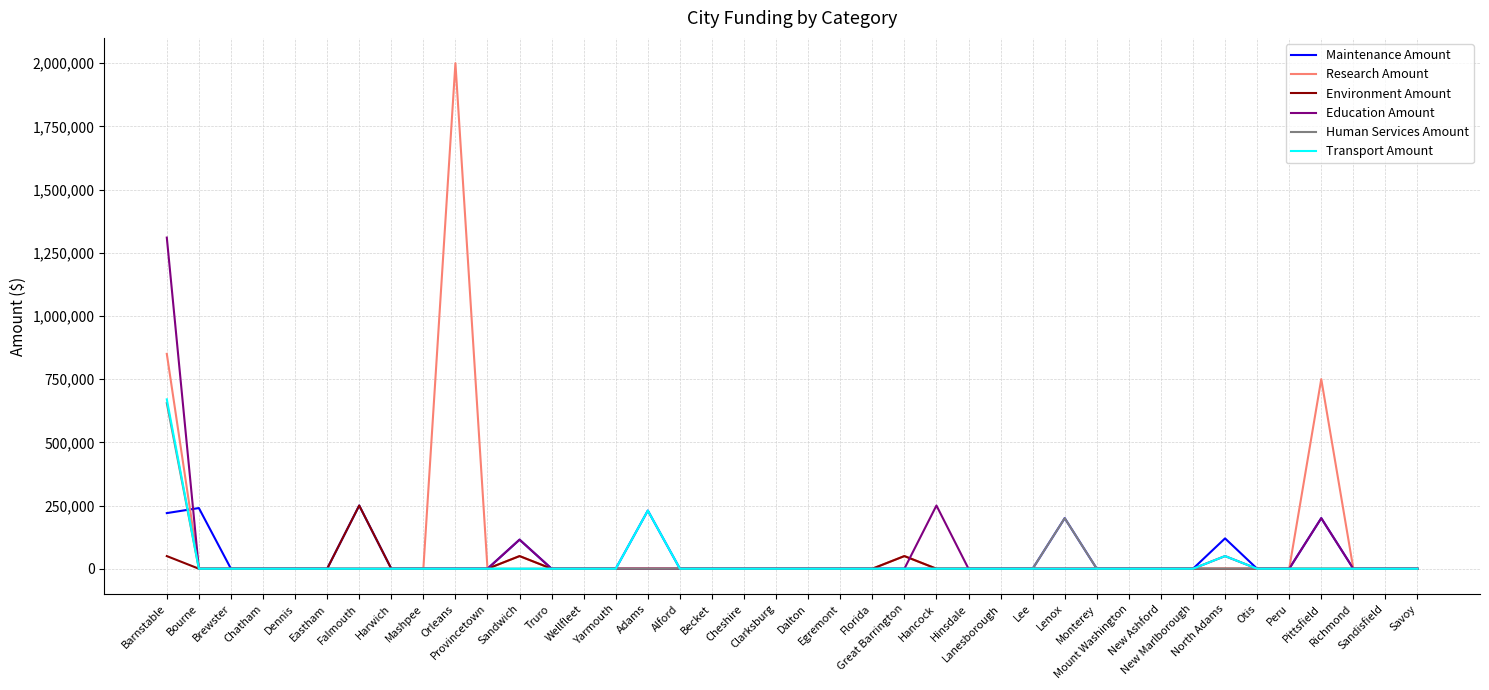

Which has a higher value, Mashpee or New Ashford?

Mashpee